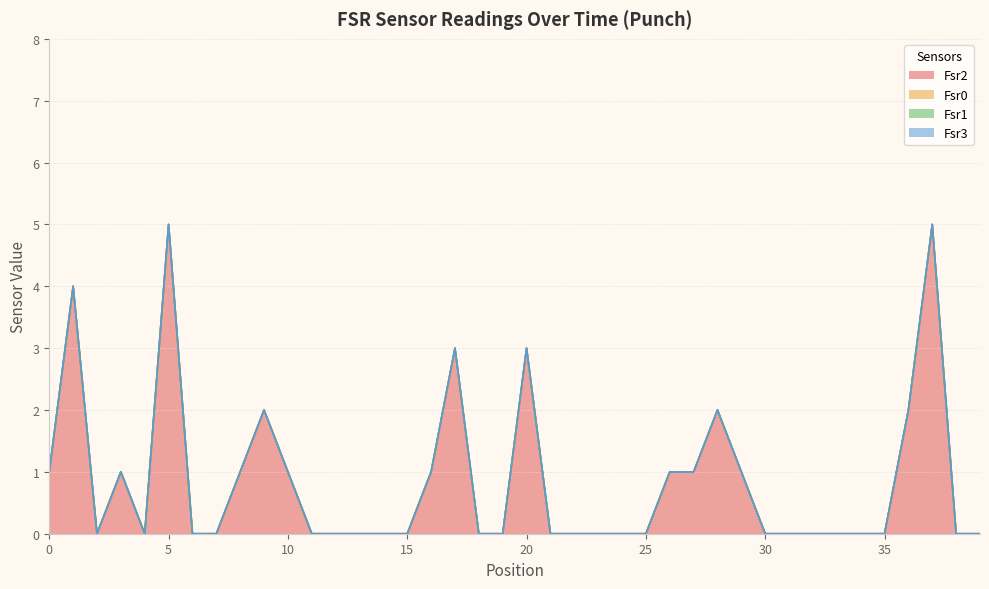

Which has a higher value, 4 or 5?

5